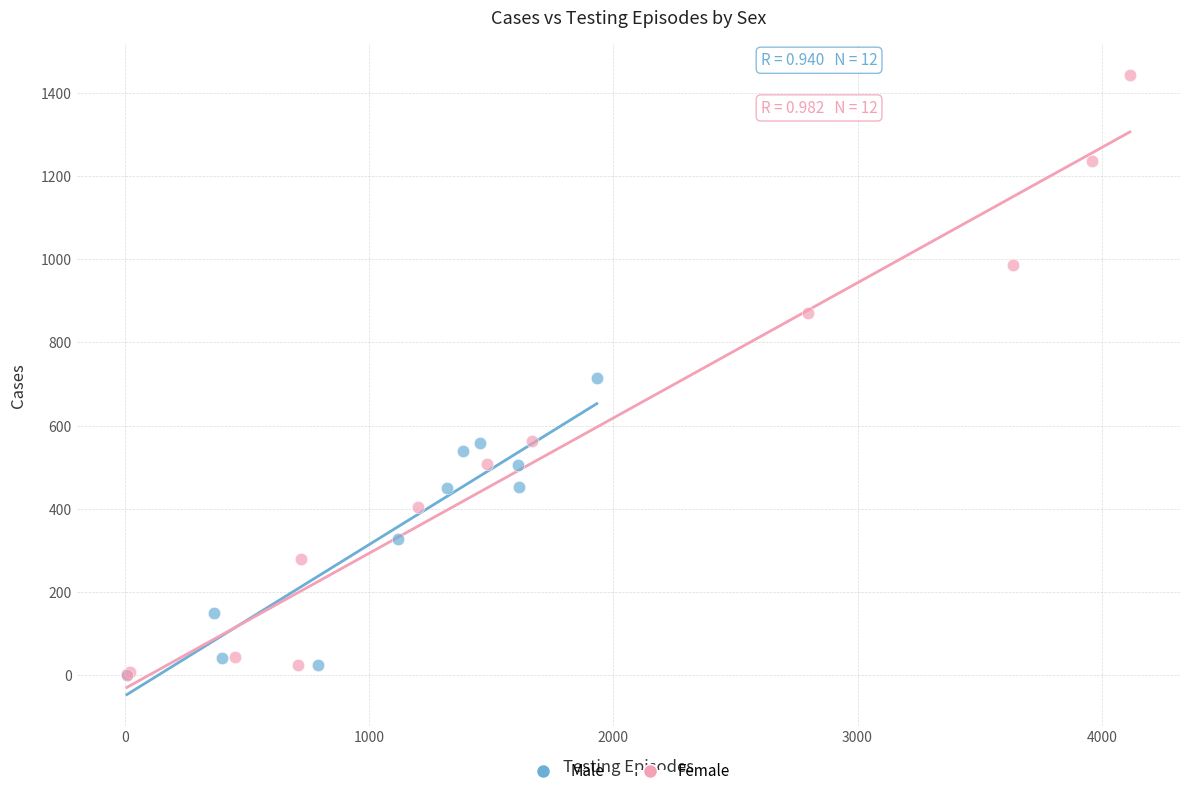

Which series has the widest spread of Y values?

Female